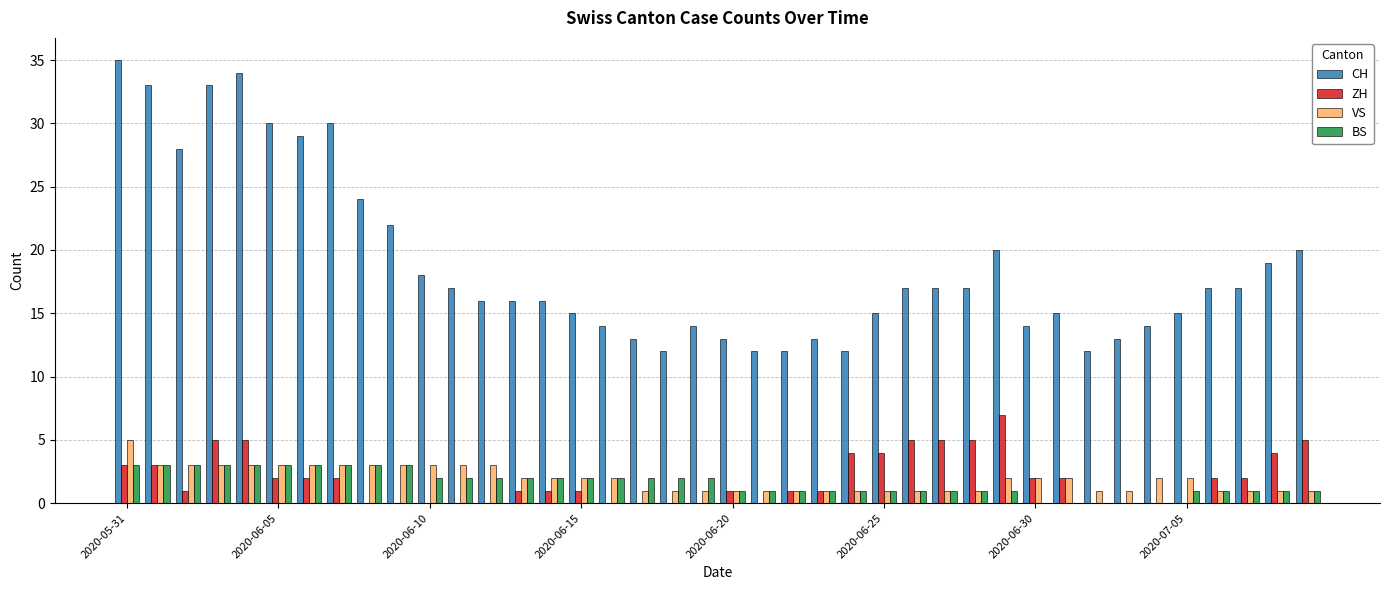

Which series has the largest total across all categories?

CH